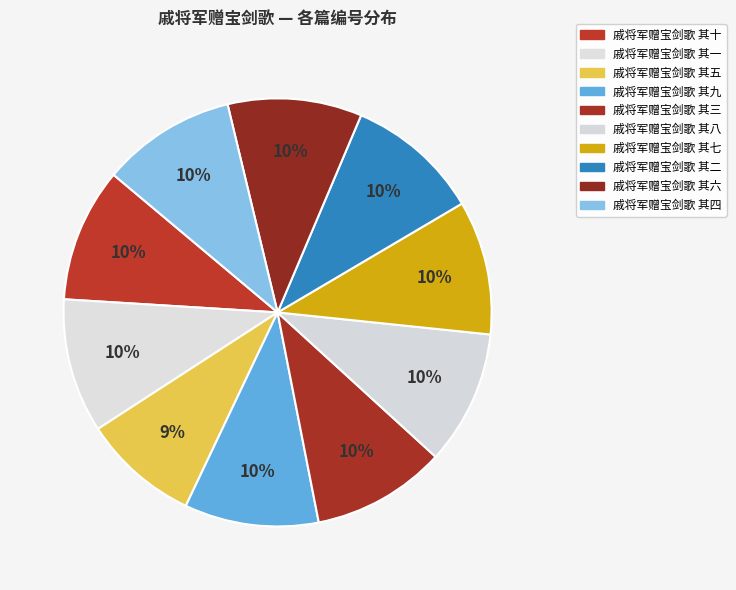

Does 戚将军赠宝剑歌 其五 represent more than half of the total?

No